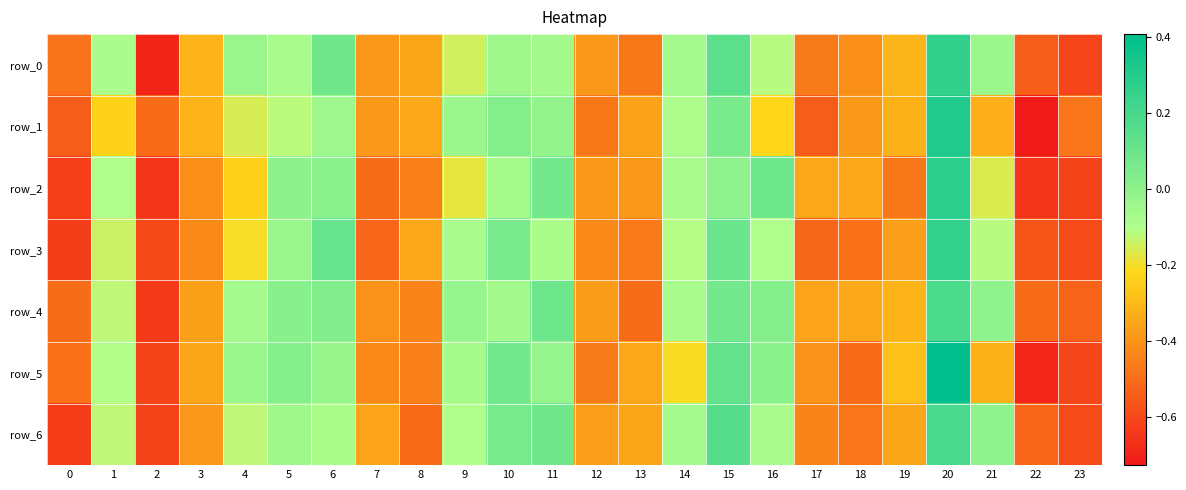

List the series in order of their peak value, highest first.

row_5, row_1, row_2, row_0, row_3, row_6, row_4